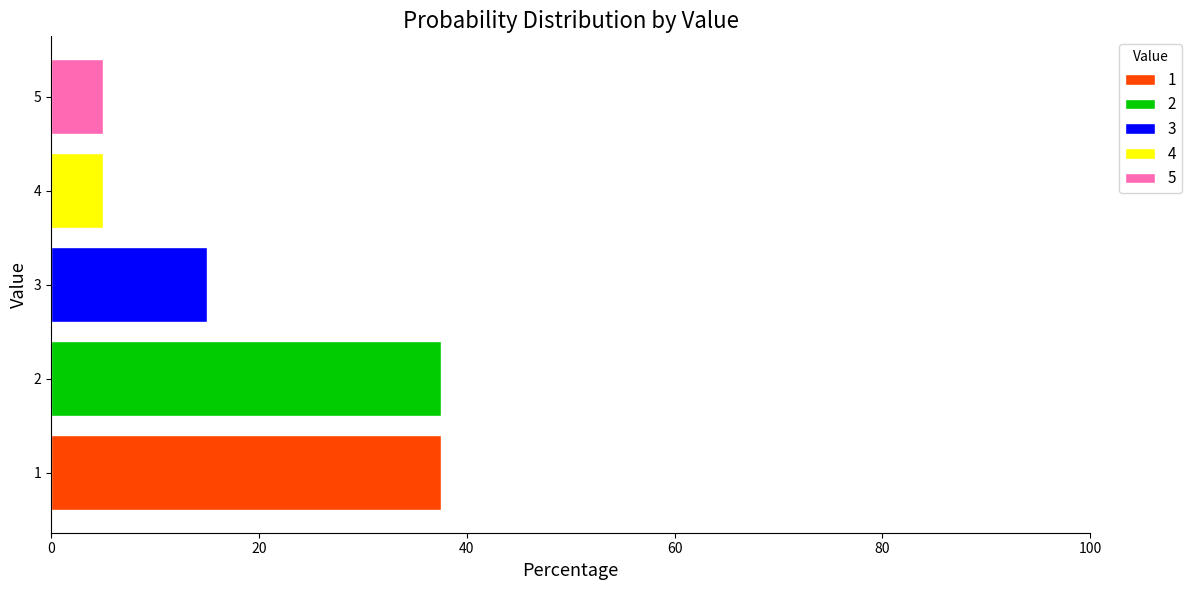

What are all the series names shown in the legend?

1, 2, 3, 4, 5